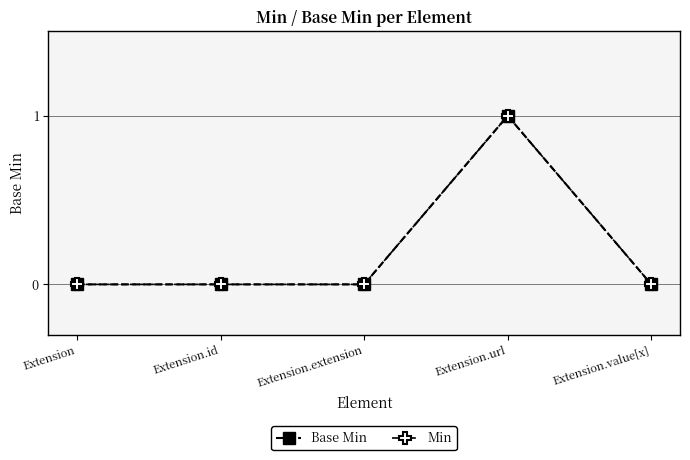

Is it true that Min equals 1 at Extension?

False